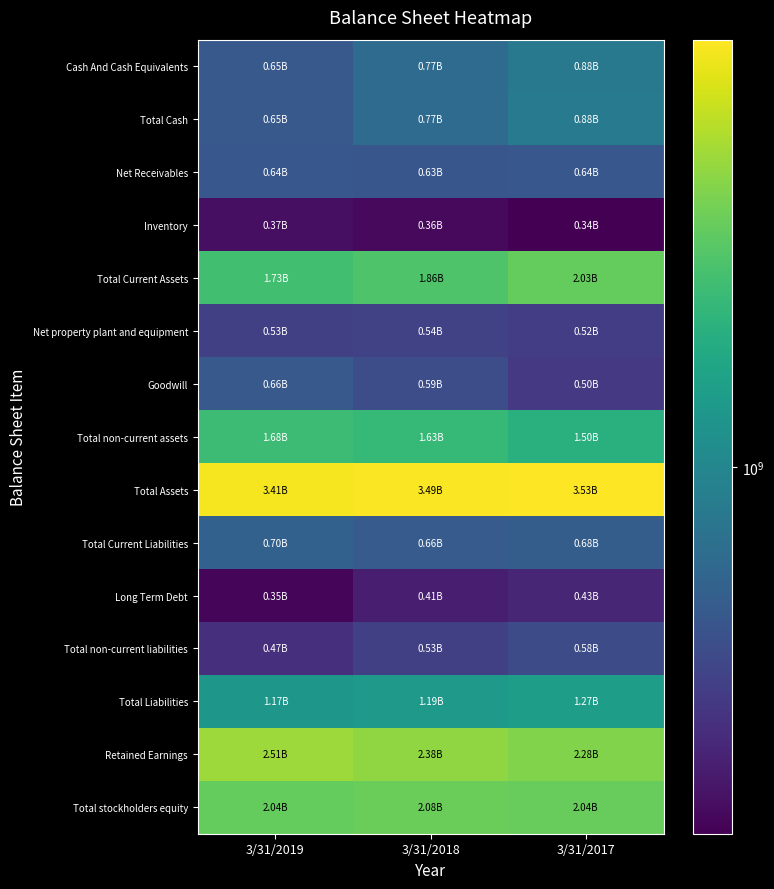

Count the number of data series in this chart.

15